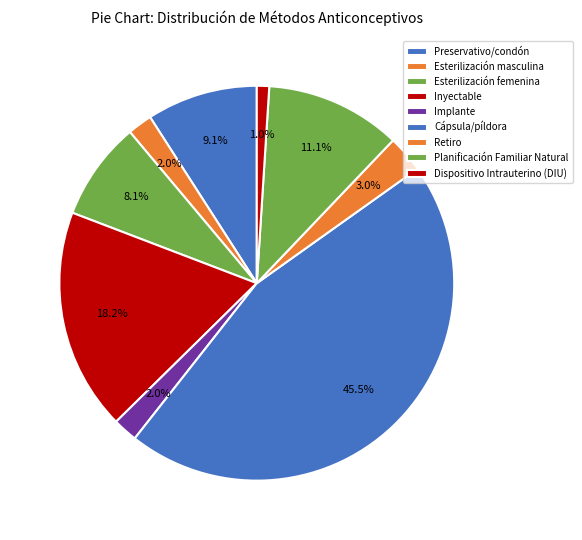

What portion of the pie excludes Dispositivo Intrauterino (DIU)?

99.0%